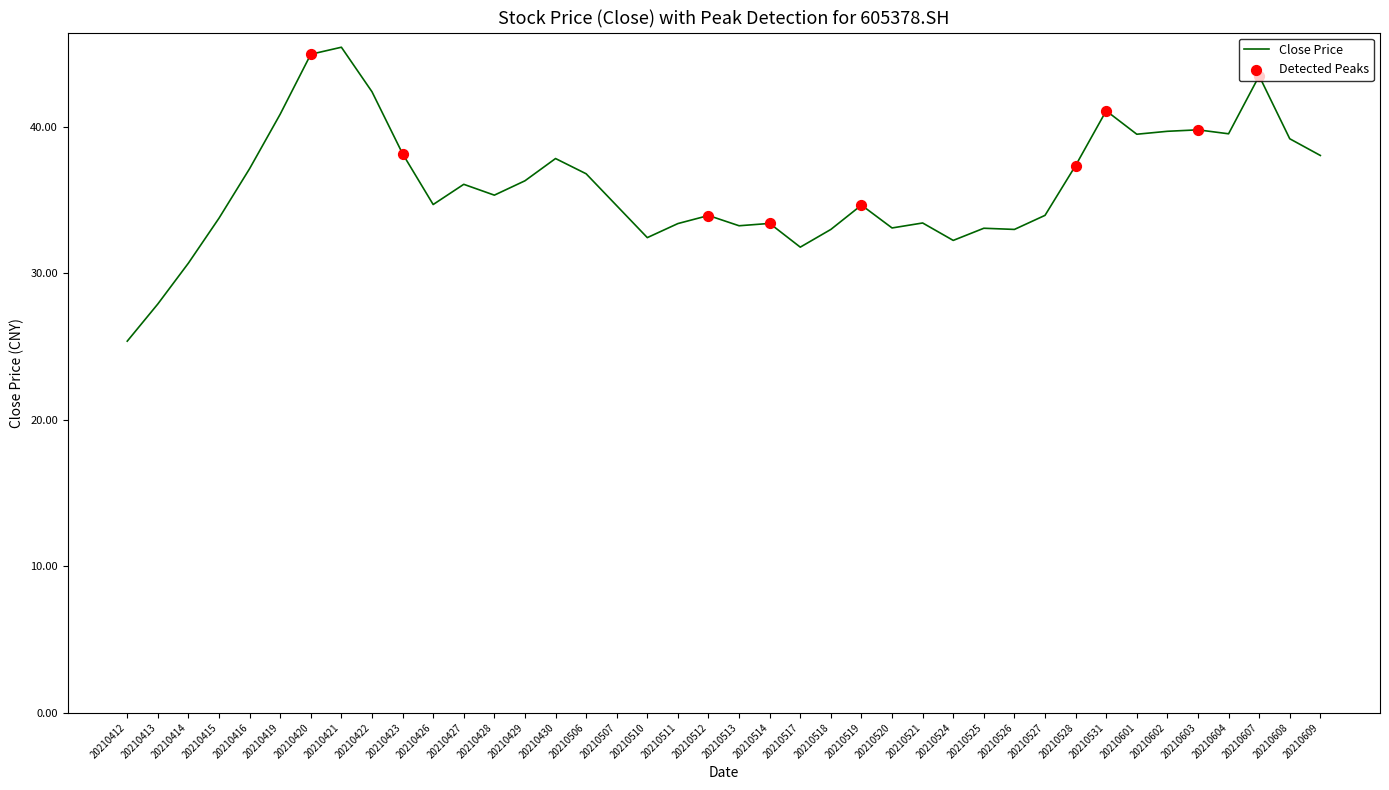

Between 20210423 and 20210429, which is larger?

20210423